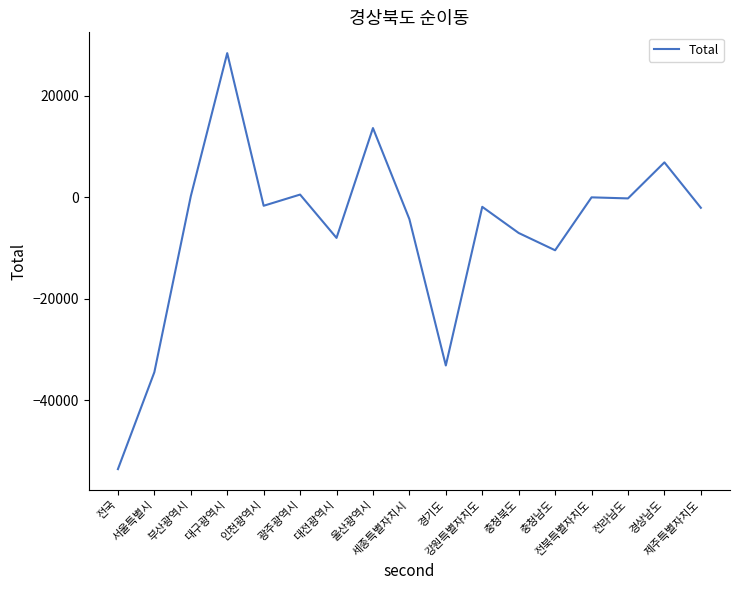

Count the number of categories in the chart.

17